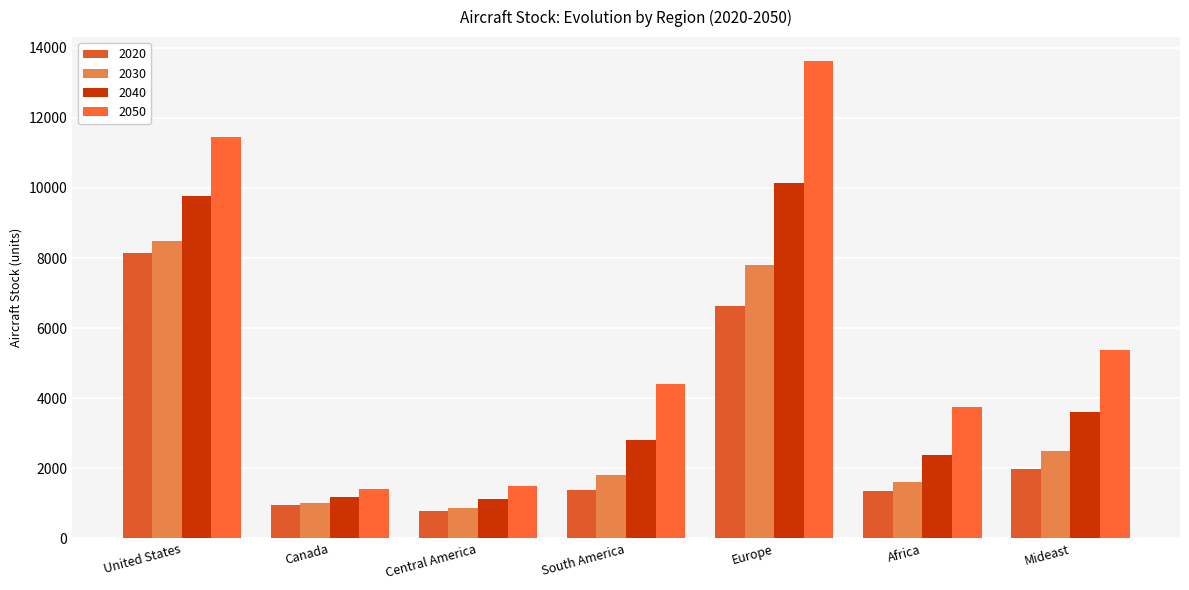

Reading right to left, what are all the values shown in this chart?

2020: 1982.2	1353.0	6635.4	1373.6	774.6	957.4	8137.9
2030: 2481.1	1615.1	7786.6	1803.8	873.8	1014.2	8478.9
2040: 3595.5	2383.5	10140.3	2816.1	1130.7	1188.1	9773.1
2050: 5367.2	3739.1	13619.5	4411.4	1507.4	1417.8	11441.1